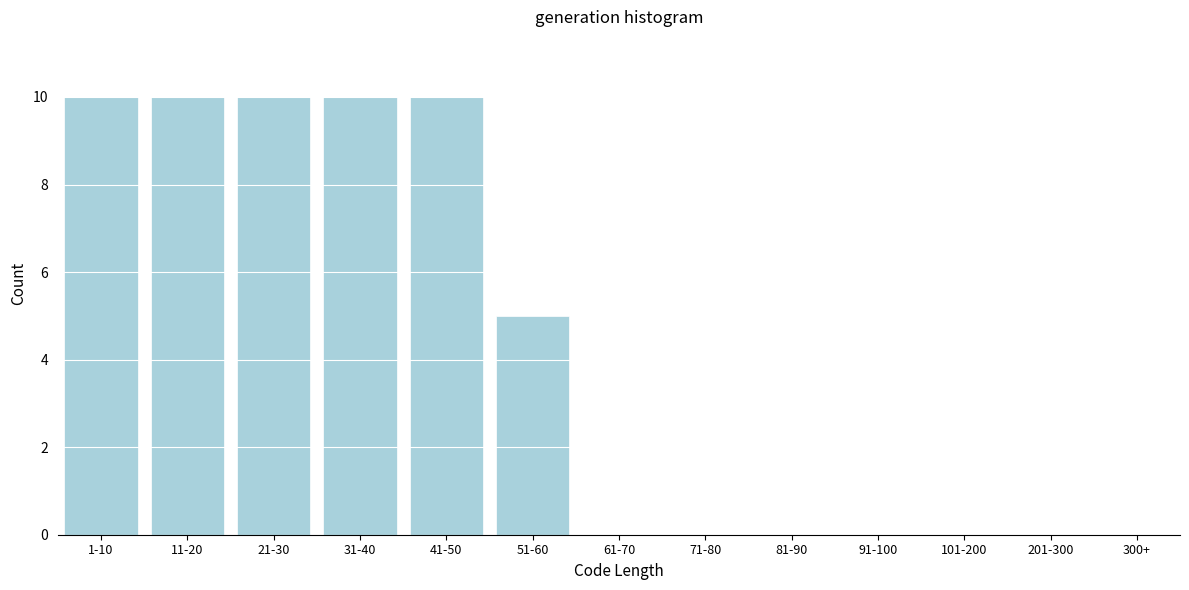

Reading left to right, extract all data points from this chart.

1-10=10	11-20=10	21-30=10	31-40=10	41-50=10	51-60=5	61-70=0	71-80=0	81-90=0	91-100=0	101-200=0	201-300=0	300+=0